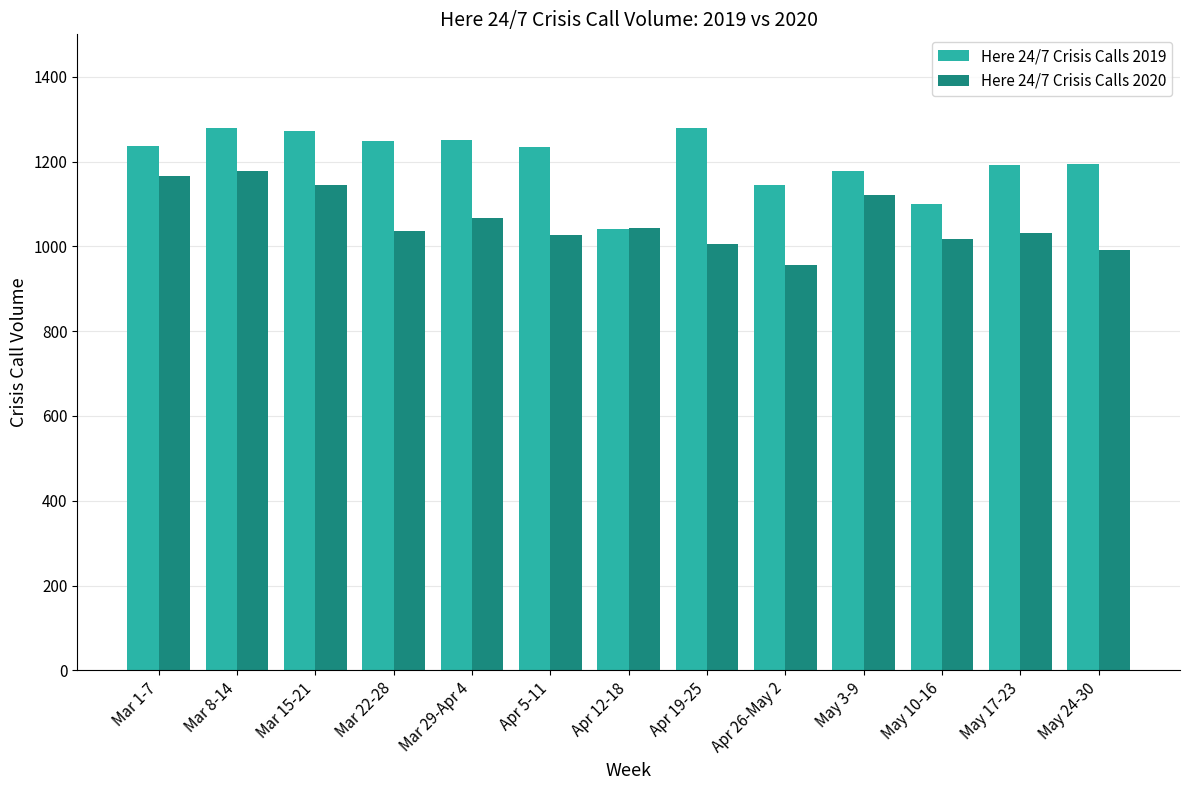

What is the difference between the highest and lowest values at Mar 29-Apr 4?

182